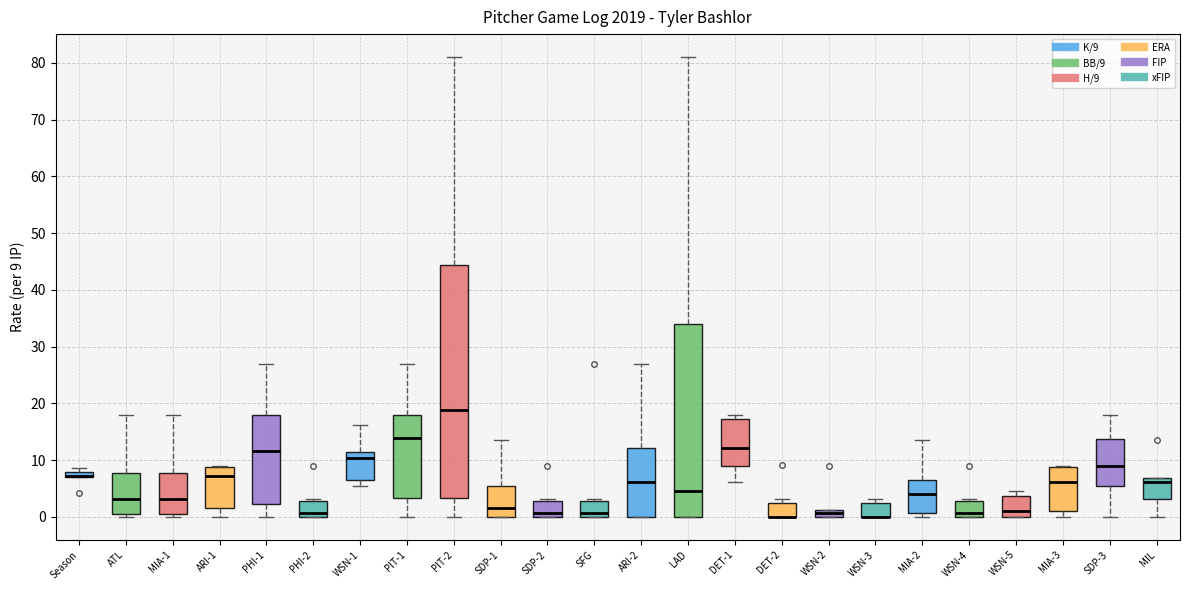

Where is the upper edge of the box for WSN-2 on the y-axis? The values are not printed on the chart, so give them approximately, as read against the axis.

1